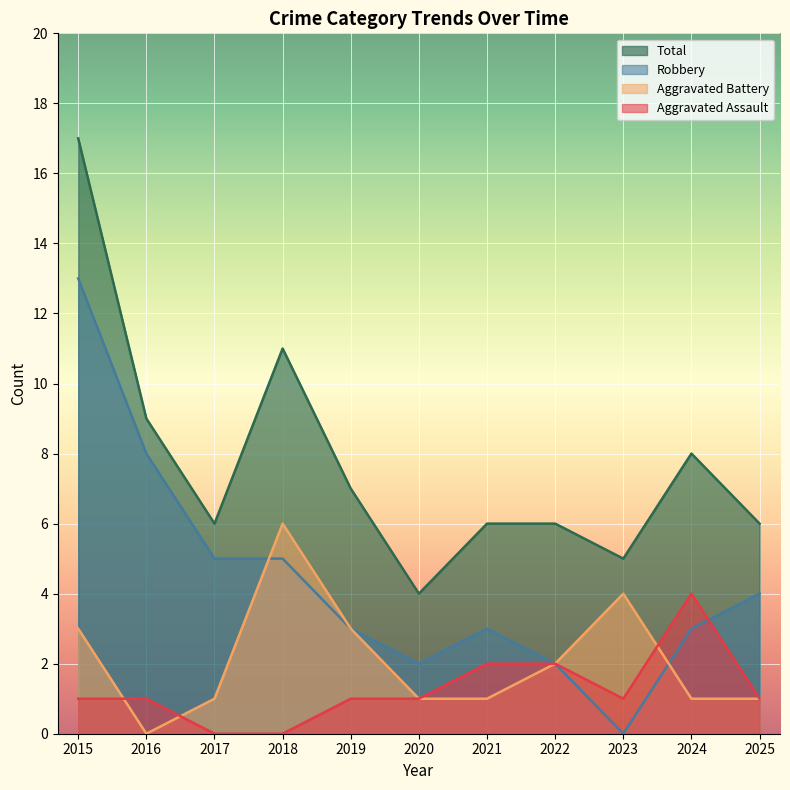

What is the sum of the Aggravated Battery values at 2017 and 2025?

2